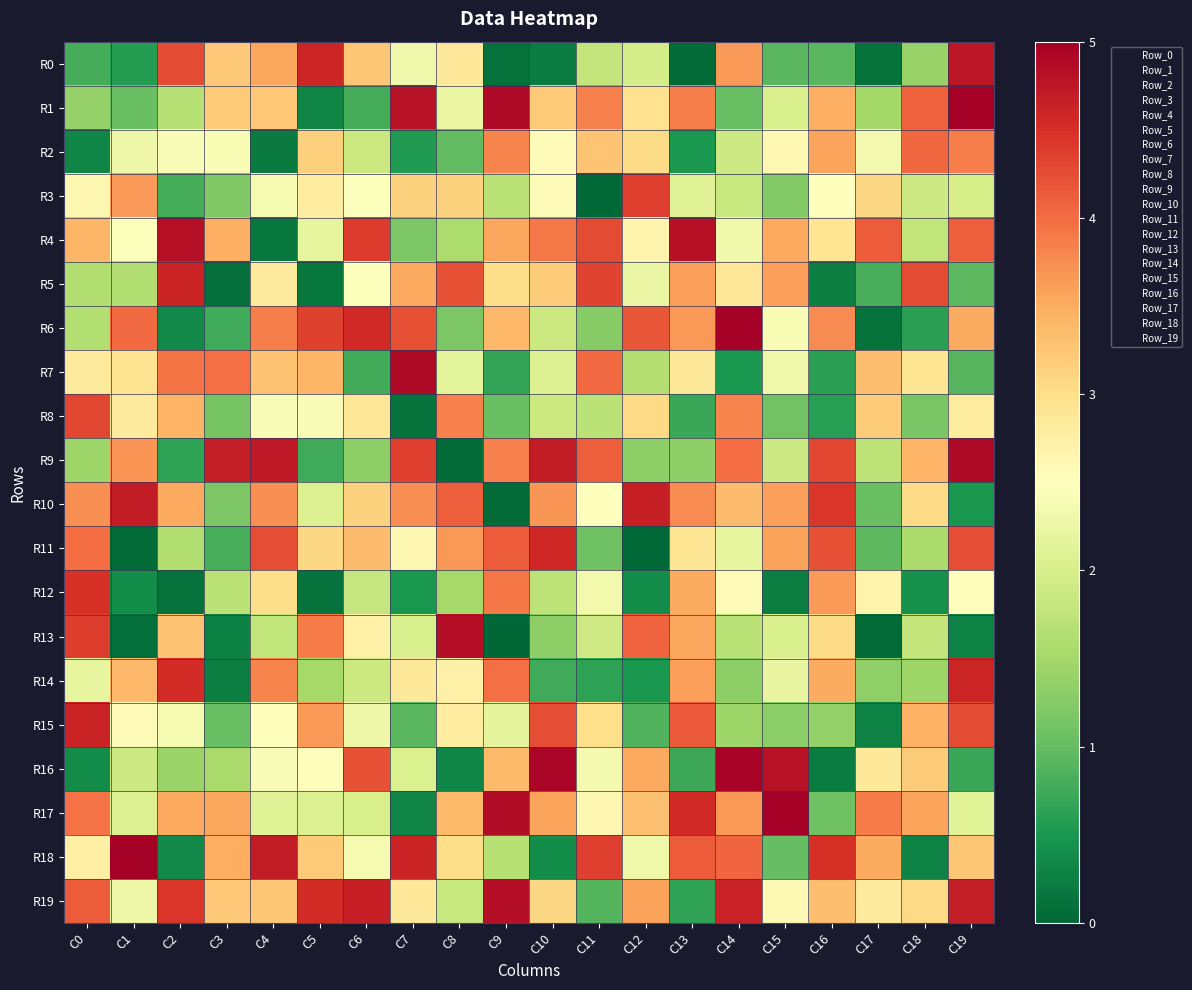

Which has a higher value, C11 or C15?

C11